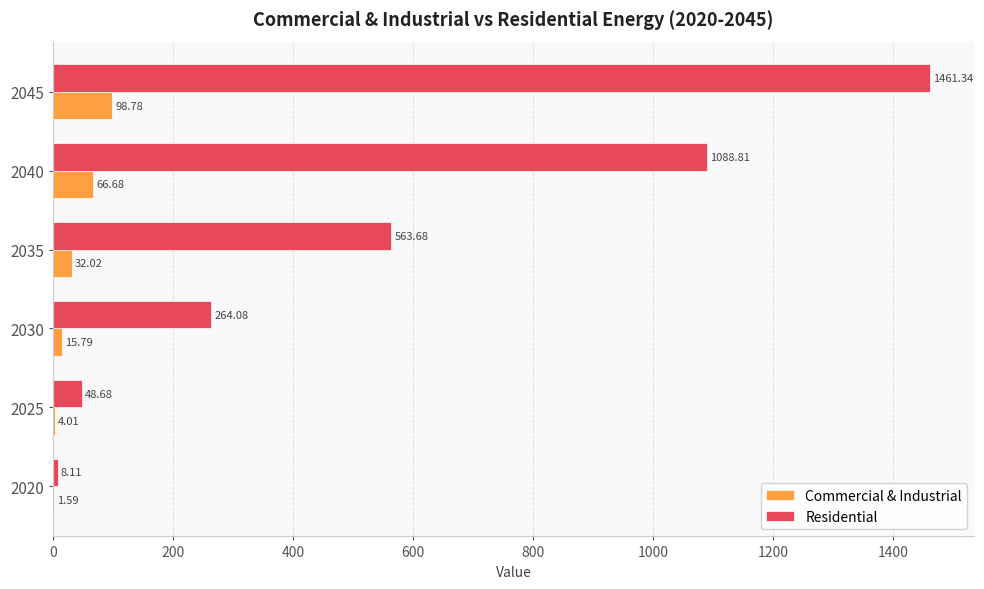

What is the total value across all series at 2040?

1155.5